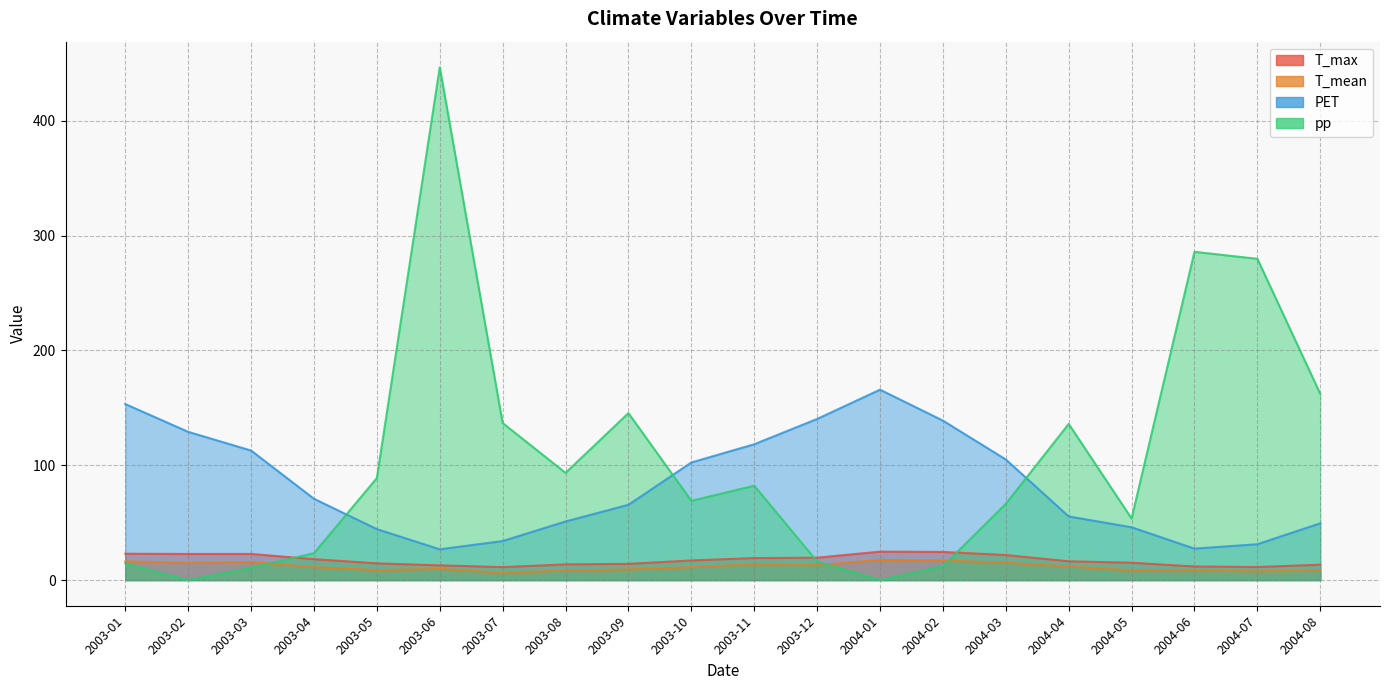

Which series has the largest total across all categories?

pp